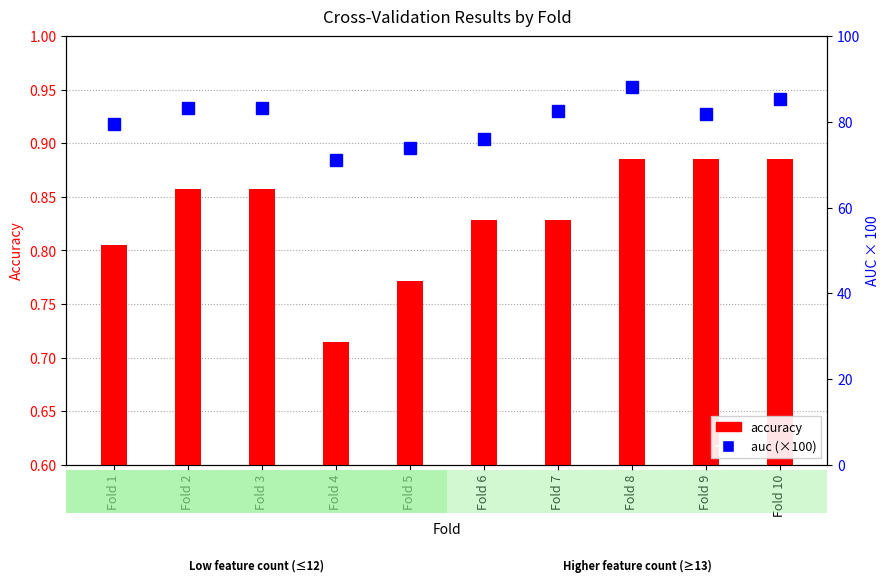

The value of auc (×100) at Fold 10 is 85.3. True or false?

True